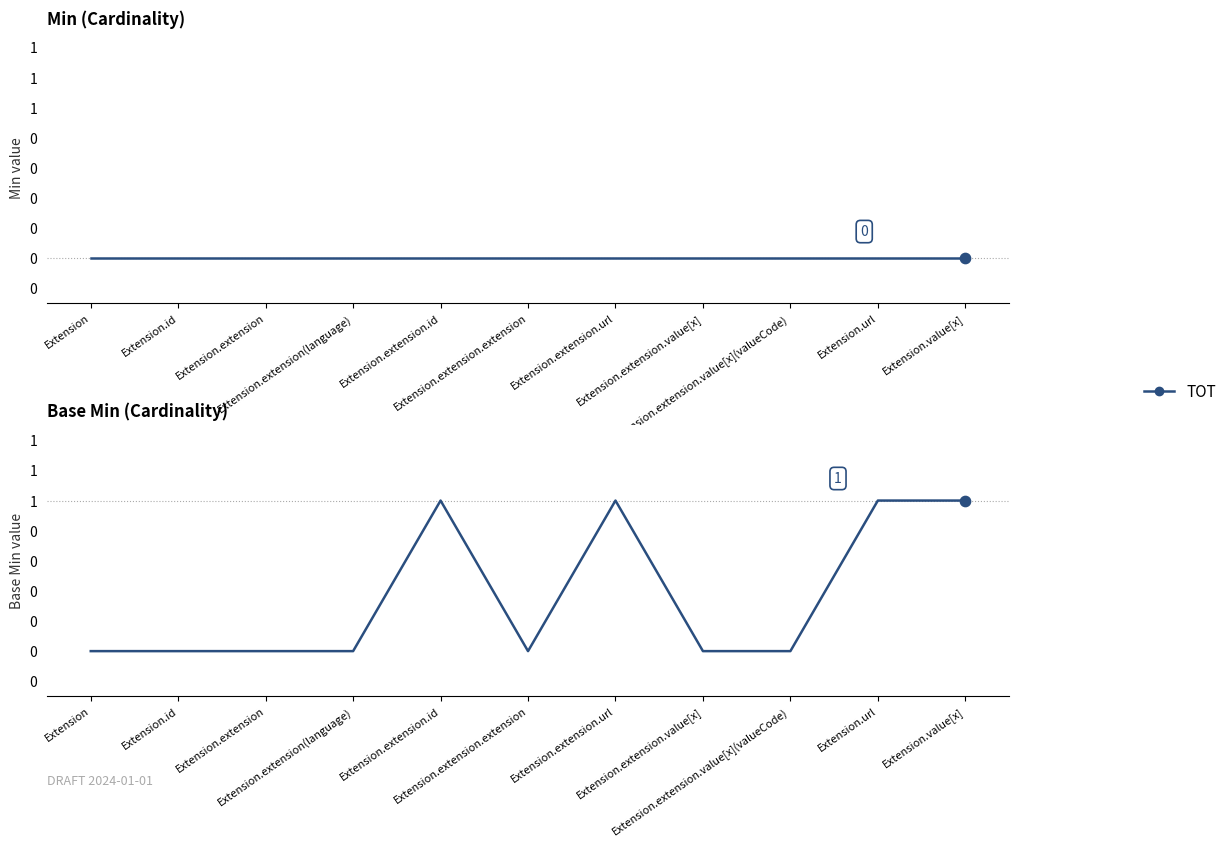

Is the value of Base Min at Extension.extension.extension greater than the value of Min at Extension.extension.extension?

No